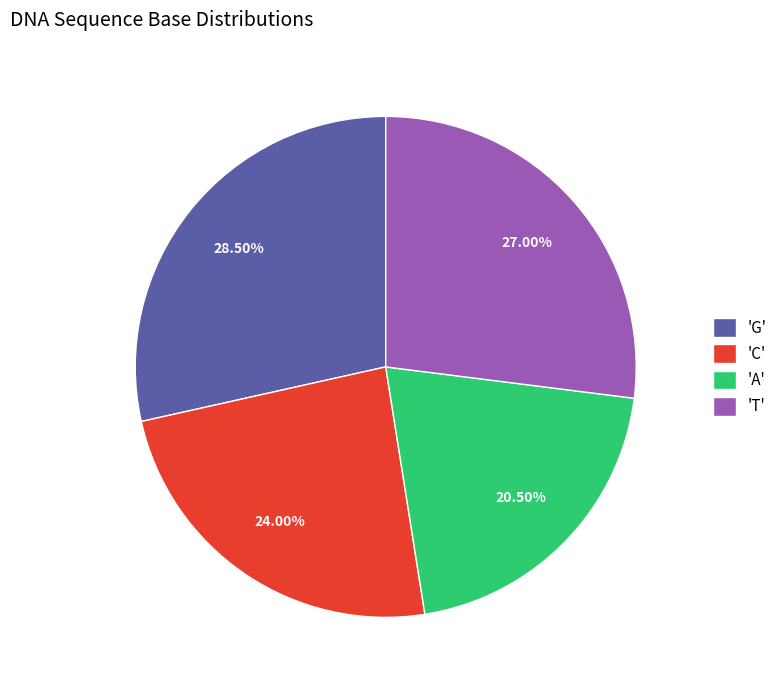

Does any single category account for the majority?

No